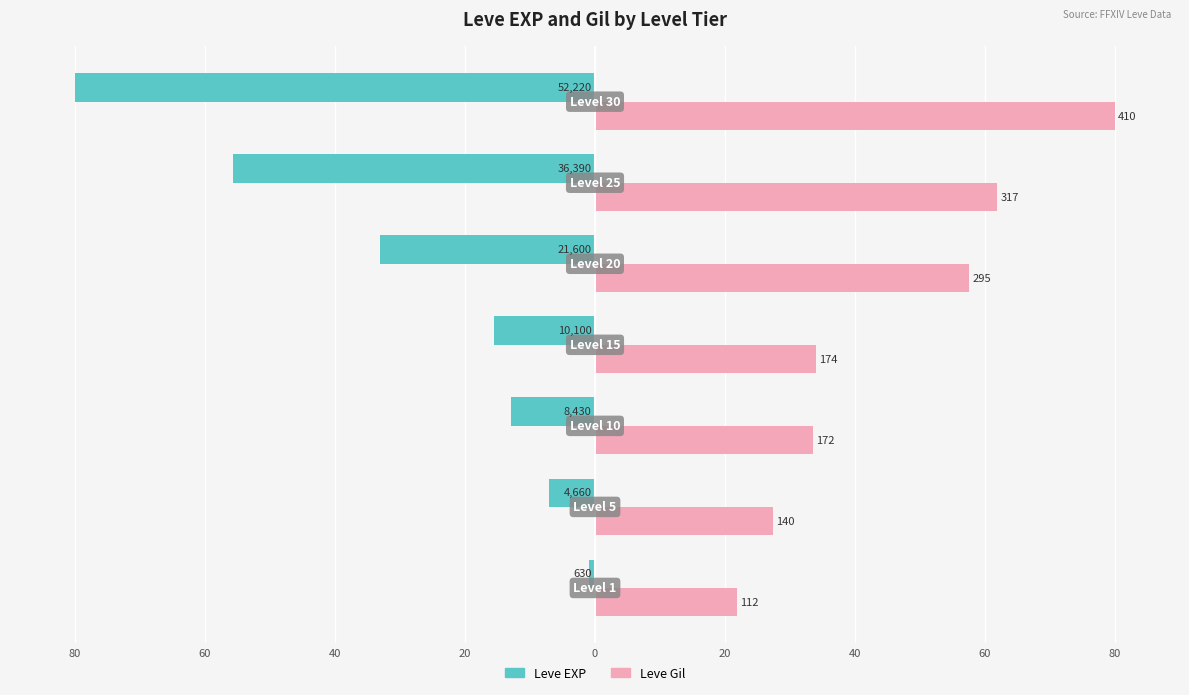

Rank the series by their average value, from lowest to highest.

Leve EXP, Leve Gil